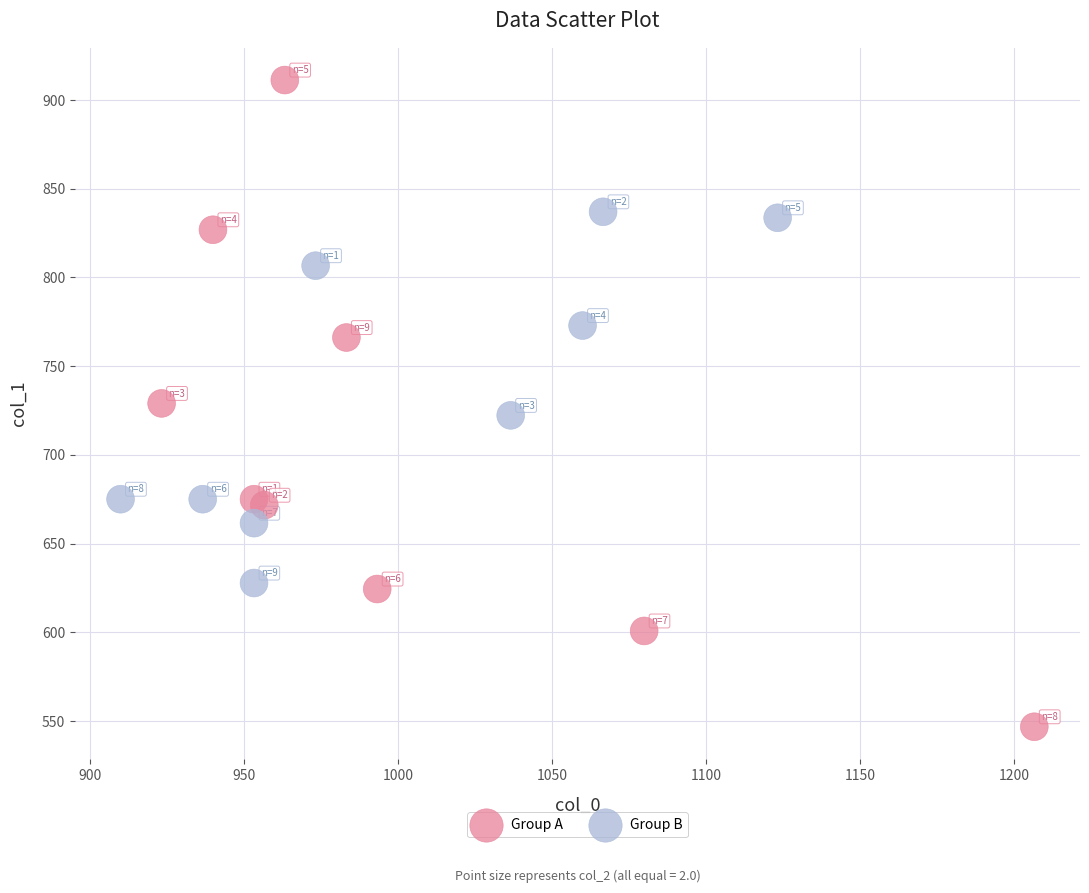

Which series has the largest Y range (max minus min)?

Group A